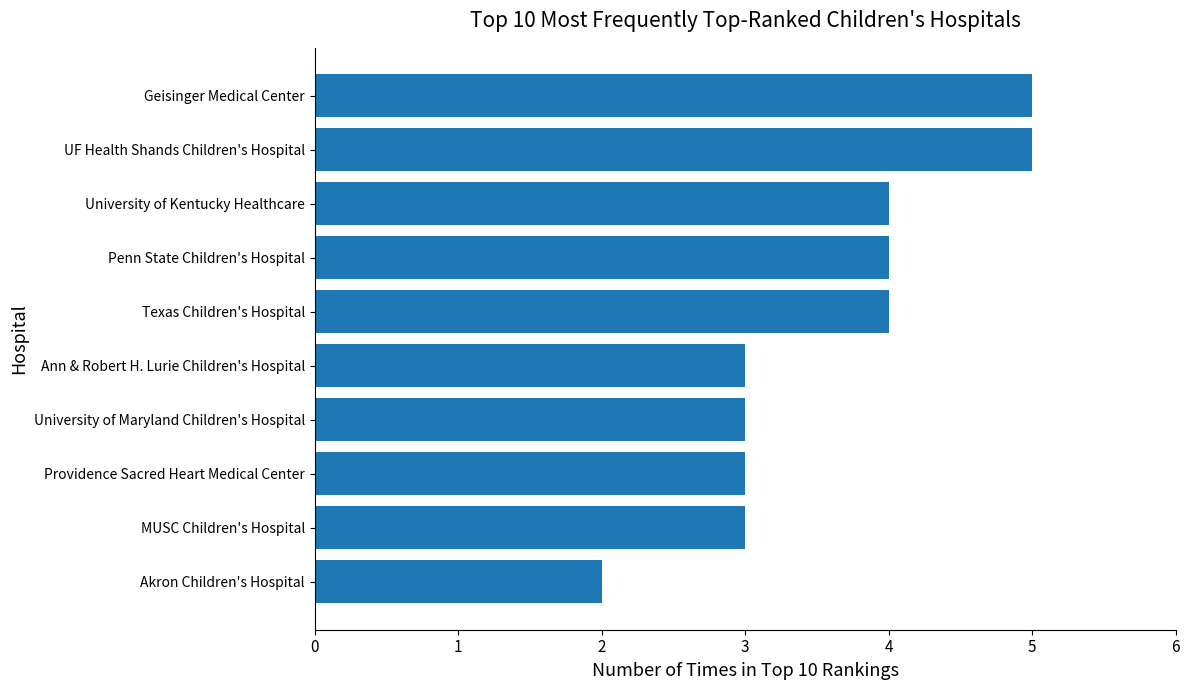

What is the ratio of the value at Providence Sacred Heart Medical Center to the value at UF Health Shands Children's Hospital?

0.6